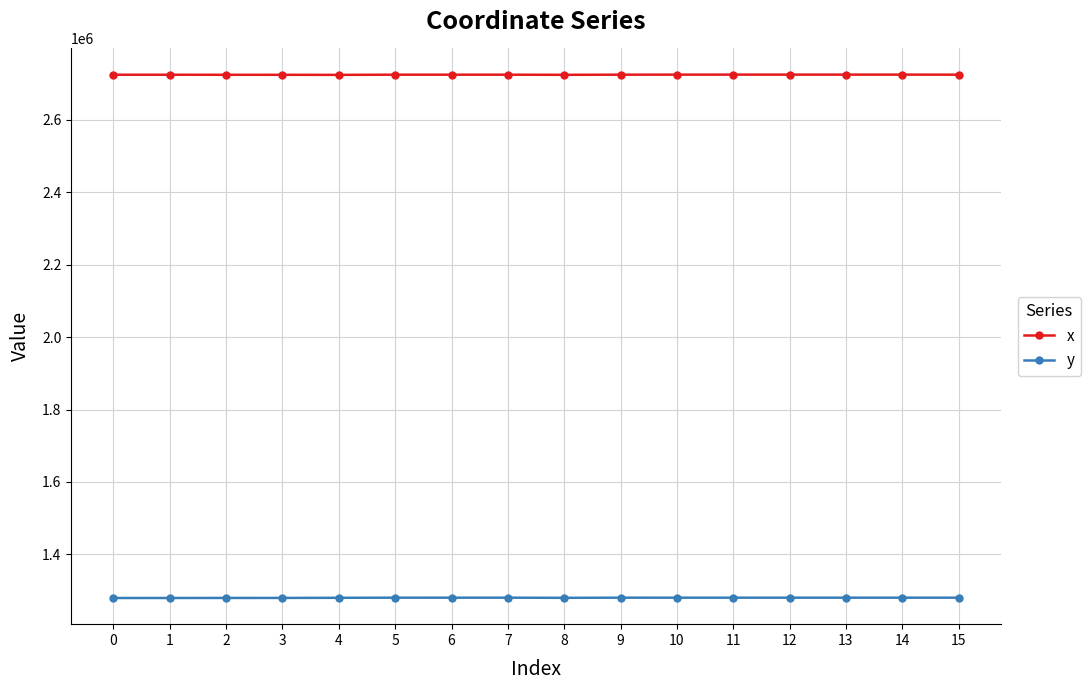

What is the difference between the y values at 4 and 9?

338.9